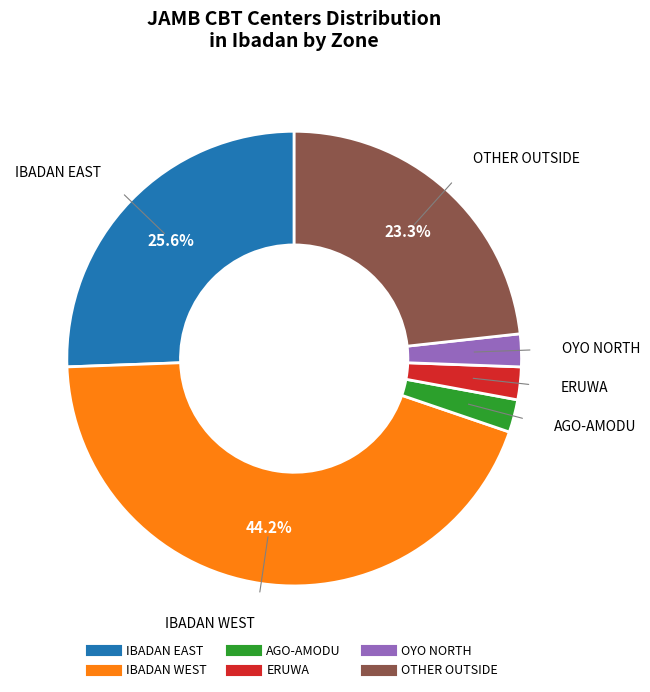

To the nearest percent, what is the difference between the largest and smallest slice percentages?

42%